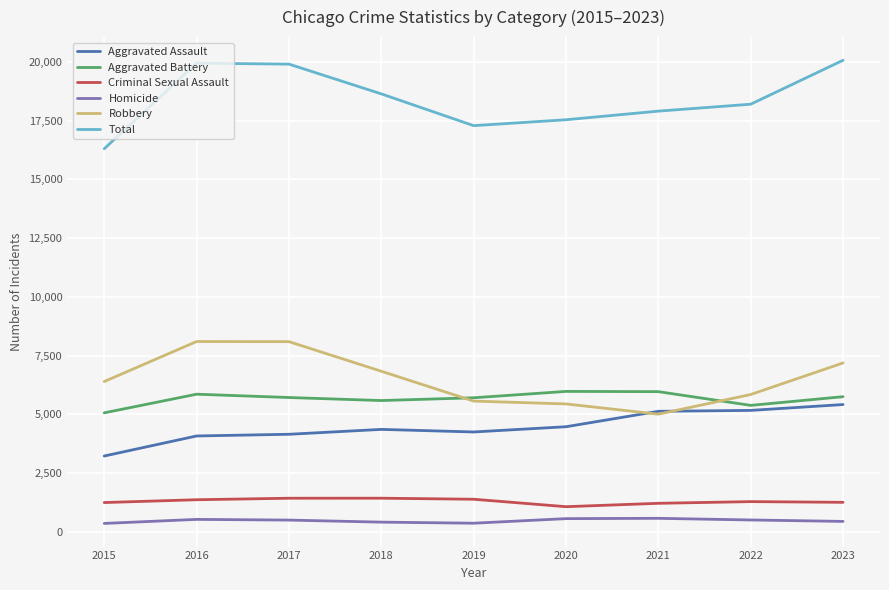

The Homicide series shows 565 at 2020. True or false?

True